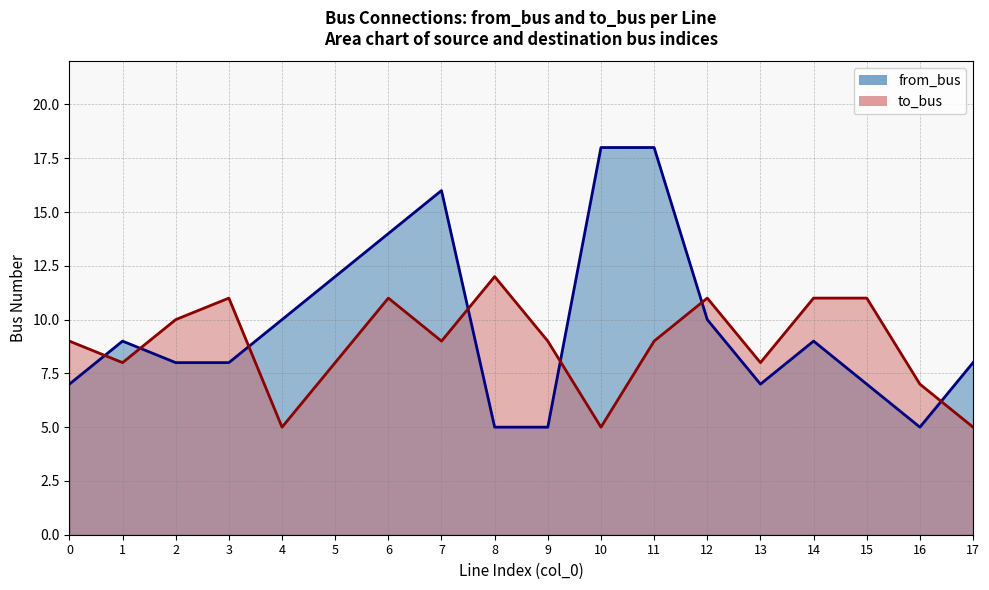

Where is the first local minimum for from_bus?

13